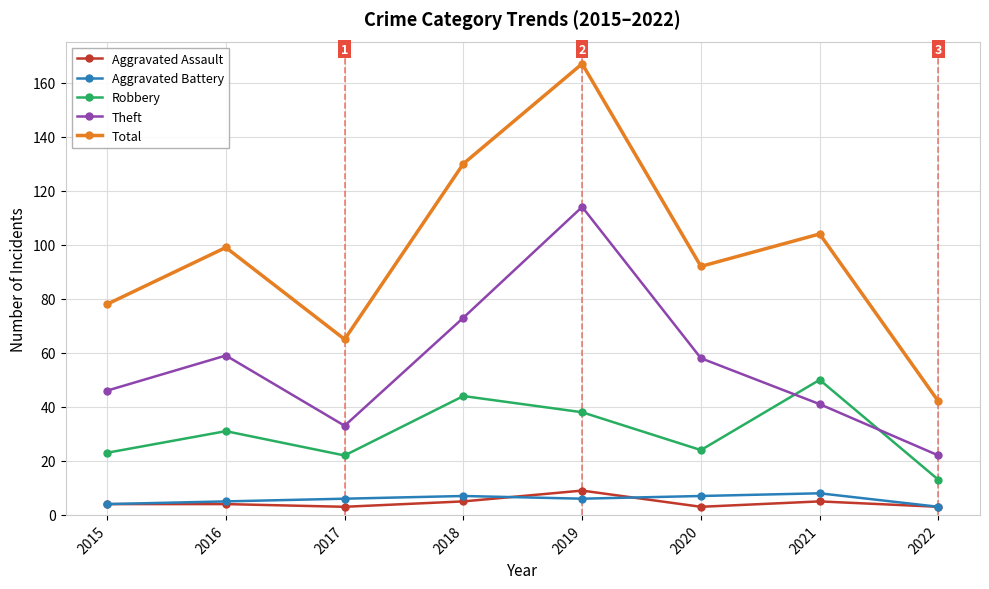

Reading right to left, extract all data points from this chart.

Aggravated Assault: 3	5	3	9	5	3	4	4
Aggravated Battery: 3	8	7	6	7	6	5	4
Robbery: 13	50	24	38	44	22	31	23
Theft: 22	41	58	114	73	33	59	46
Total: 42	104	92	167	130	65	99	78